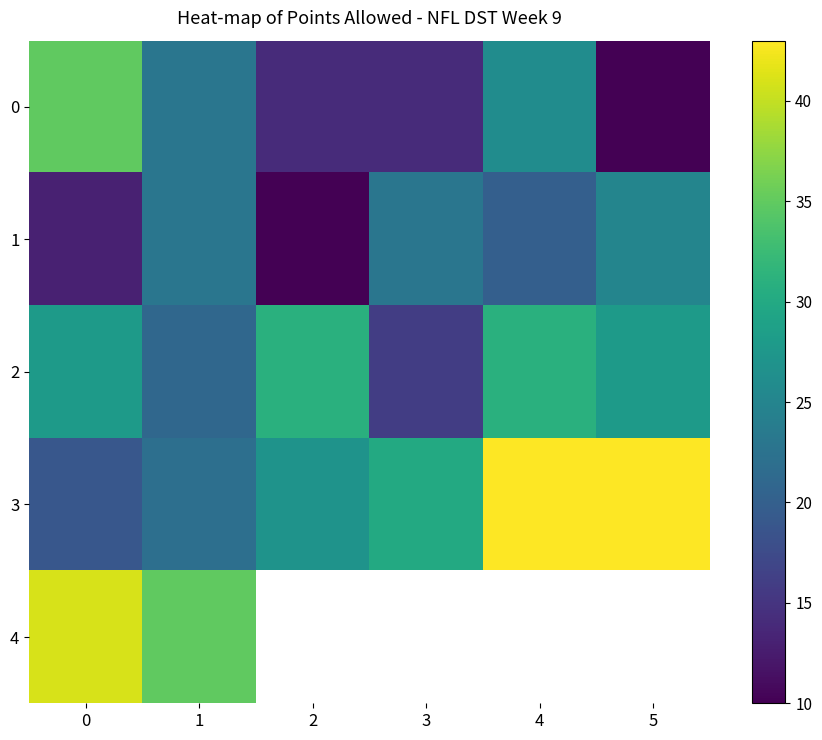

What is the average value of the 1 series?

19.0